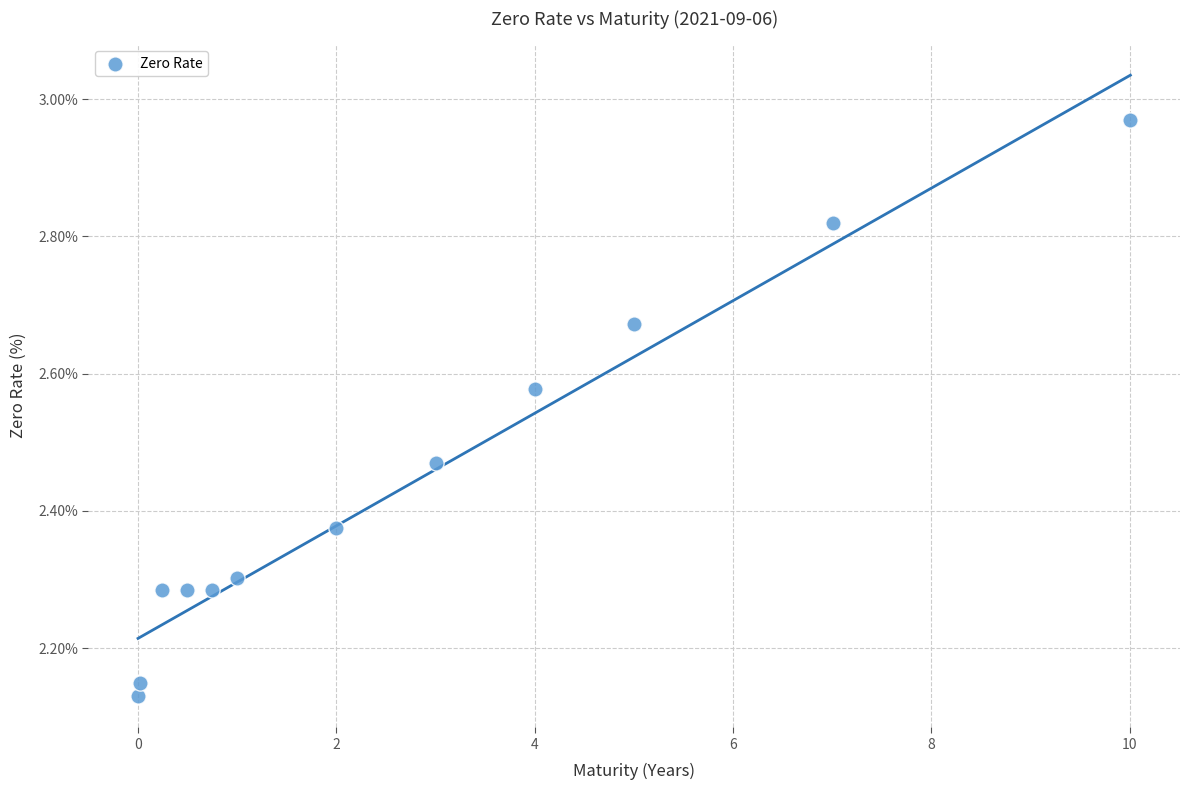

What is the range of Y values (max minus min)?

0.8